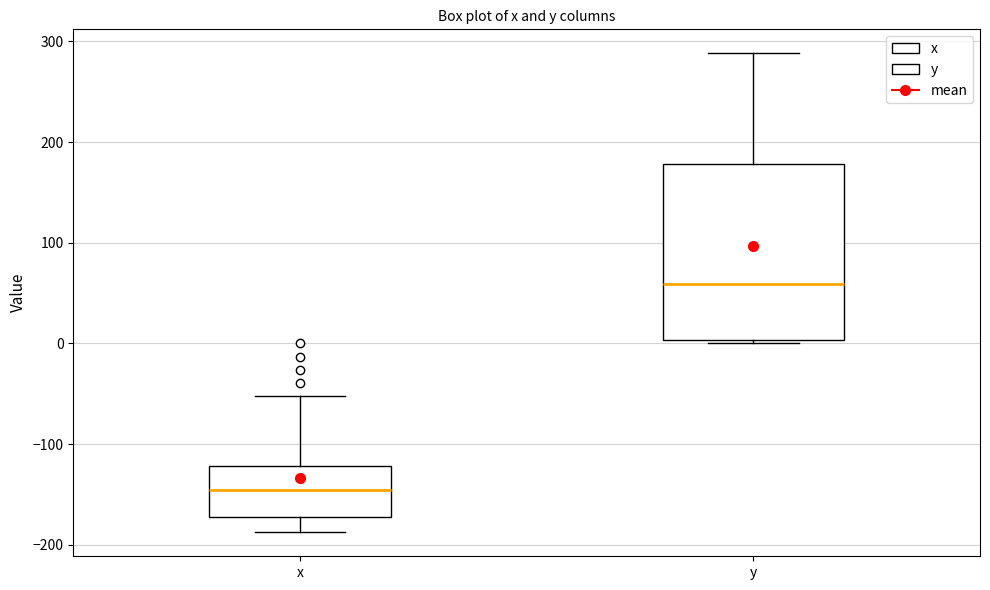

Where does the median line of the box for y sit on the y-axis? The values are not printed on the chart, so give them approximately, as read against the axis.

60